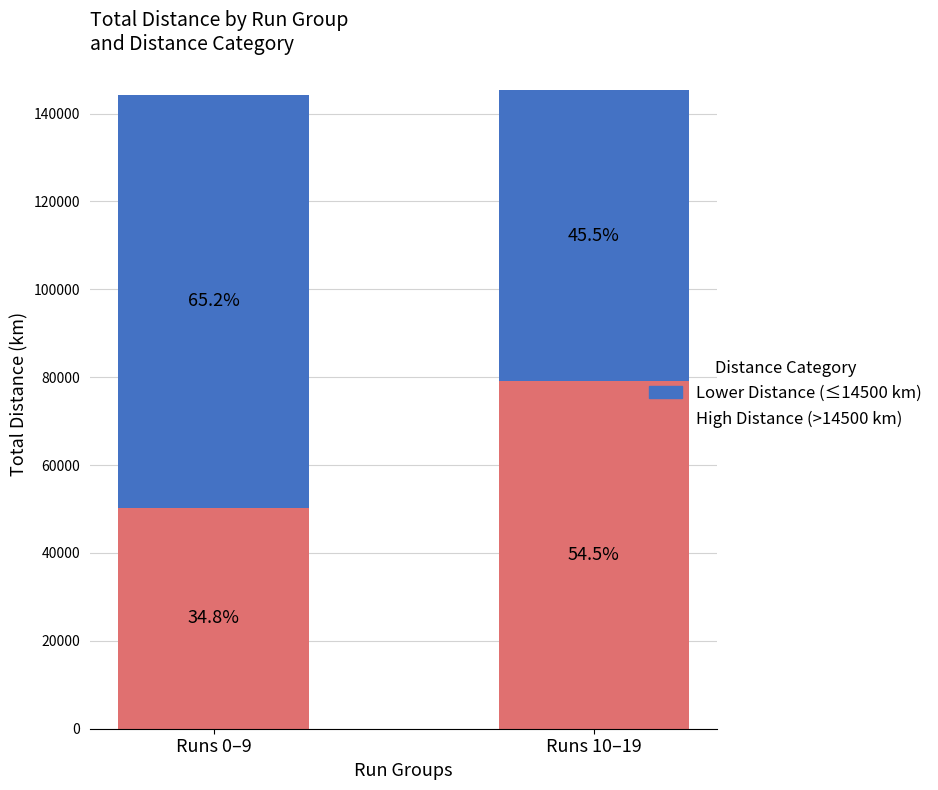

What value does the Lower Distance (≤14500 km) series have at Runs 10–19?

66087.8